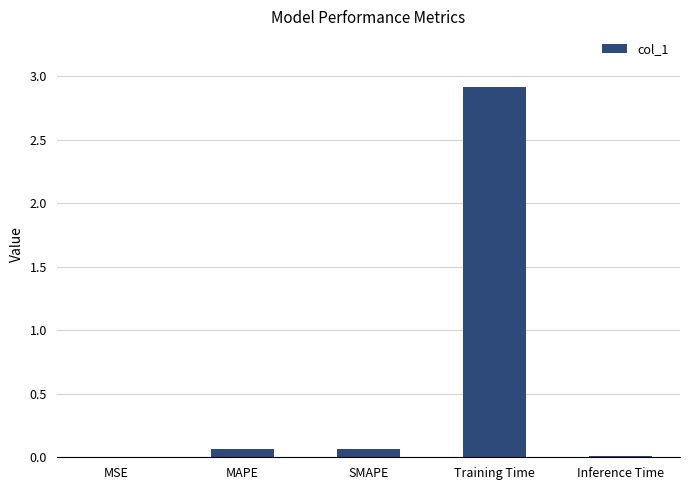

What is the maximum value shown in the chart?

2.9